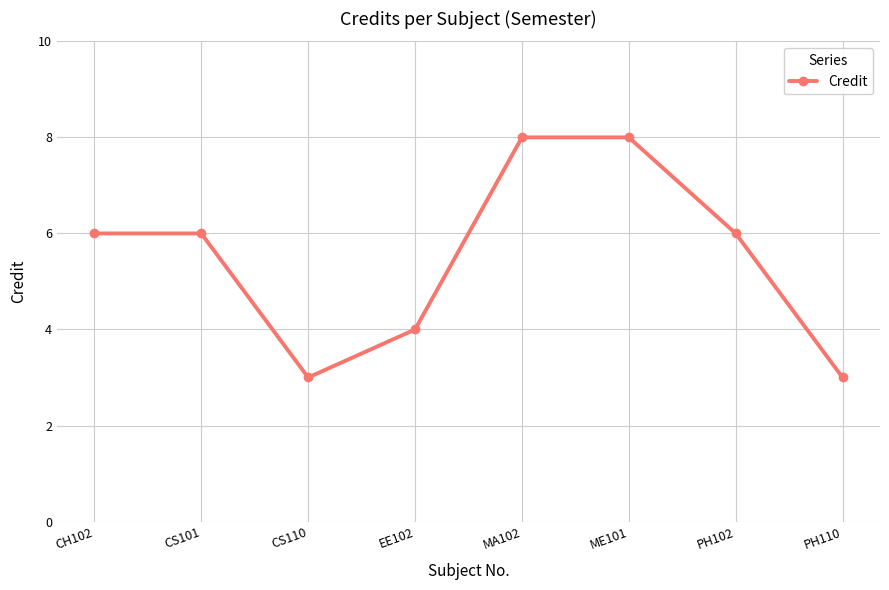

What is the difference between the maximum and second lowest values?

5